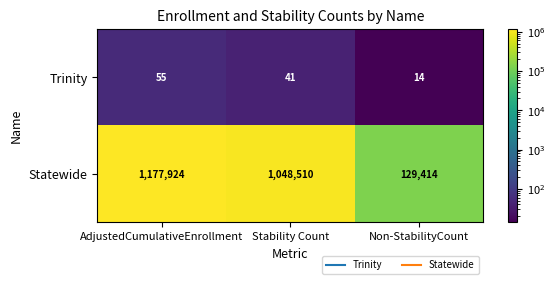

Is it true that Statewide equals 1828849 at AdjustedCumulativeEnrollment?

False